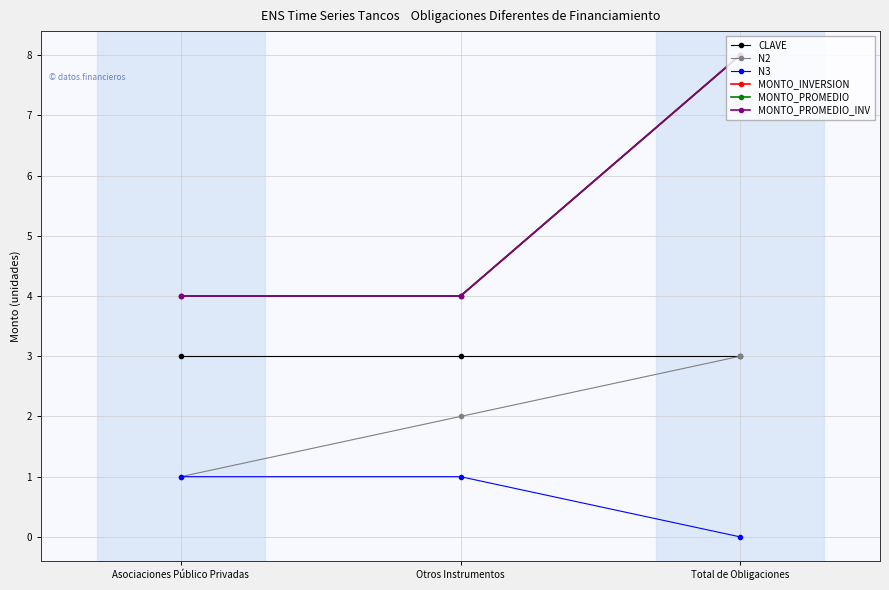

At which label is MONTO_INVERSION closest to 6?

Asociaciones Público Privadas